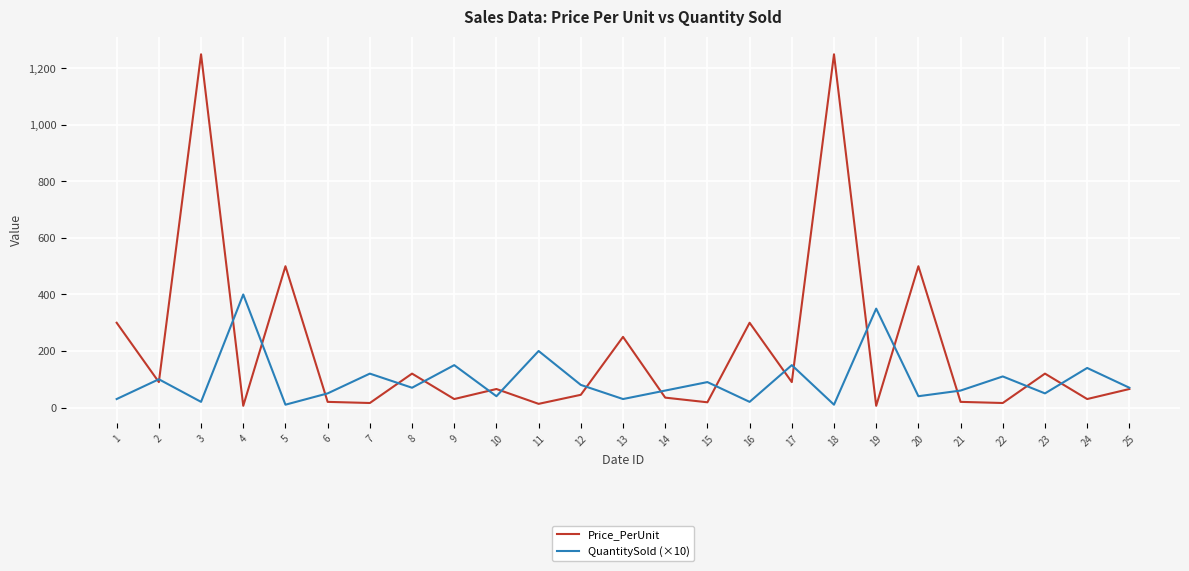

What is the sum of all QuantitySold (×10) values?

2450.0